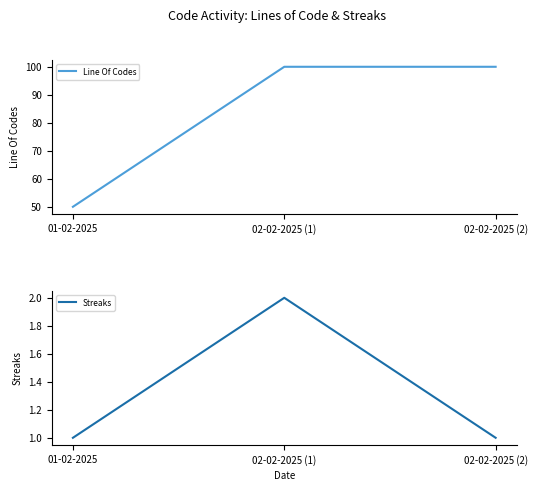

Reading right to left, extract all data points from this chart.

Line Of Codes: 100	100	50
Streaks: 1	2	1